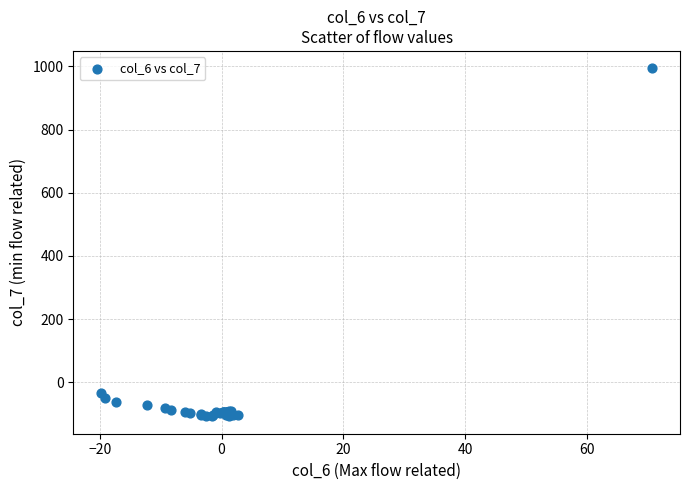

What Y value in the scatter plot is closest to 442?

-33.3